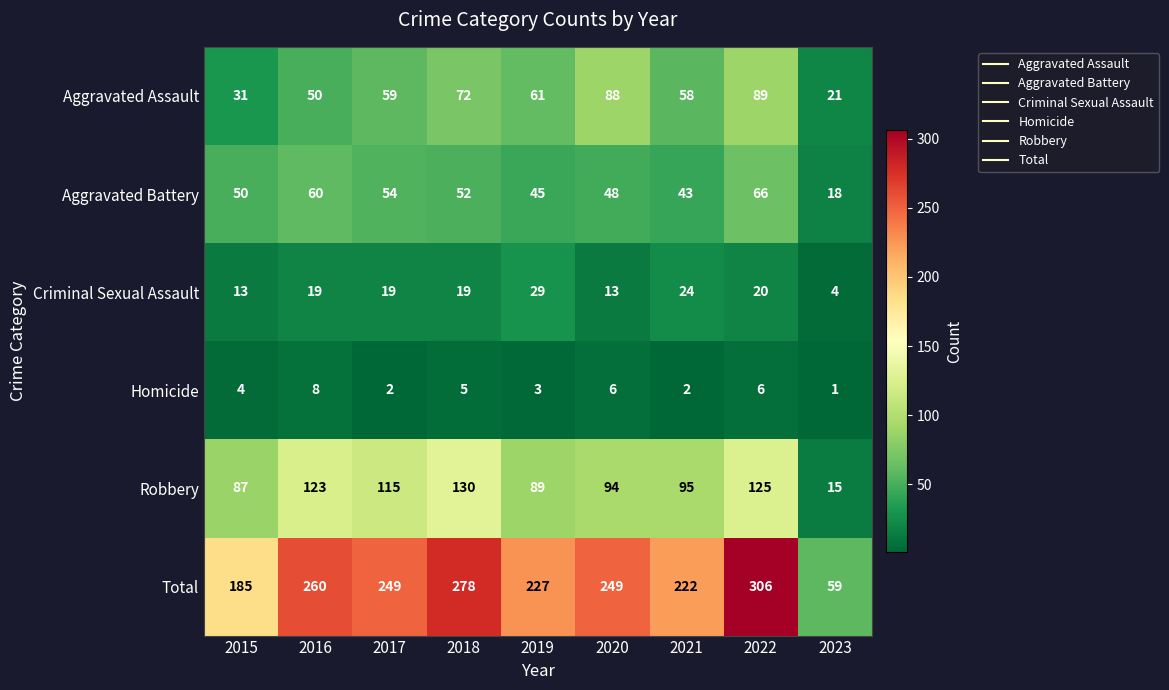

List the series in order of their peak value, lowest first.

Homicide, Criminal Sexual Assault, Aggravated Battery, Aggravated Assault, Robbery, Total